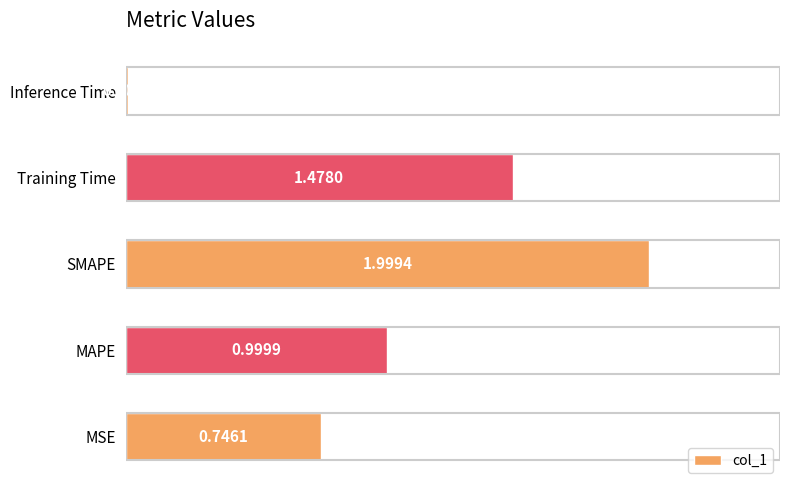

List the labels in order of value, largest first.

SMAPE, Training Time, MAPE, MSE, Inference Time